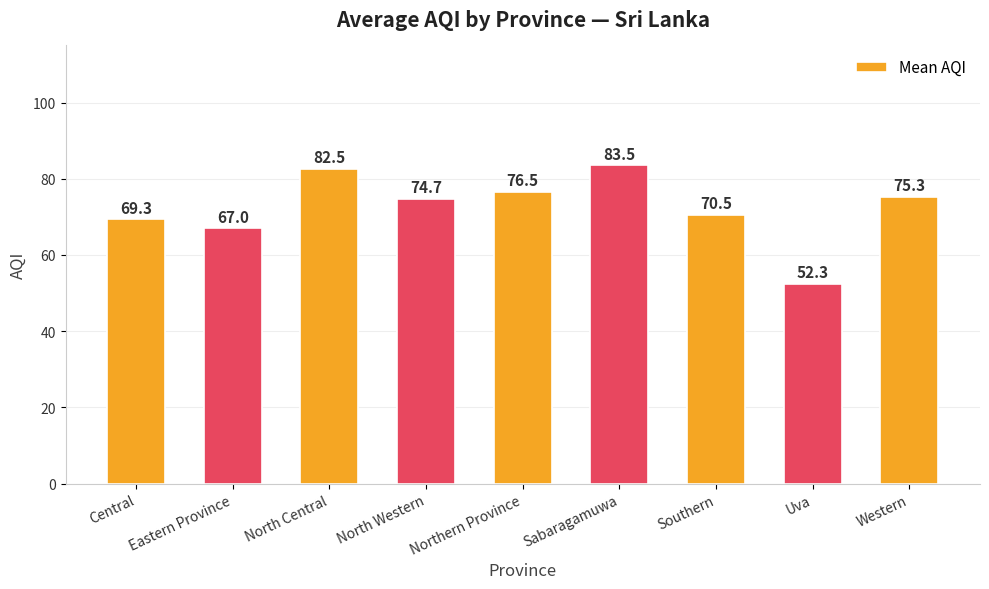

Where is the data nearest to the value 67?

Eastern Province